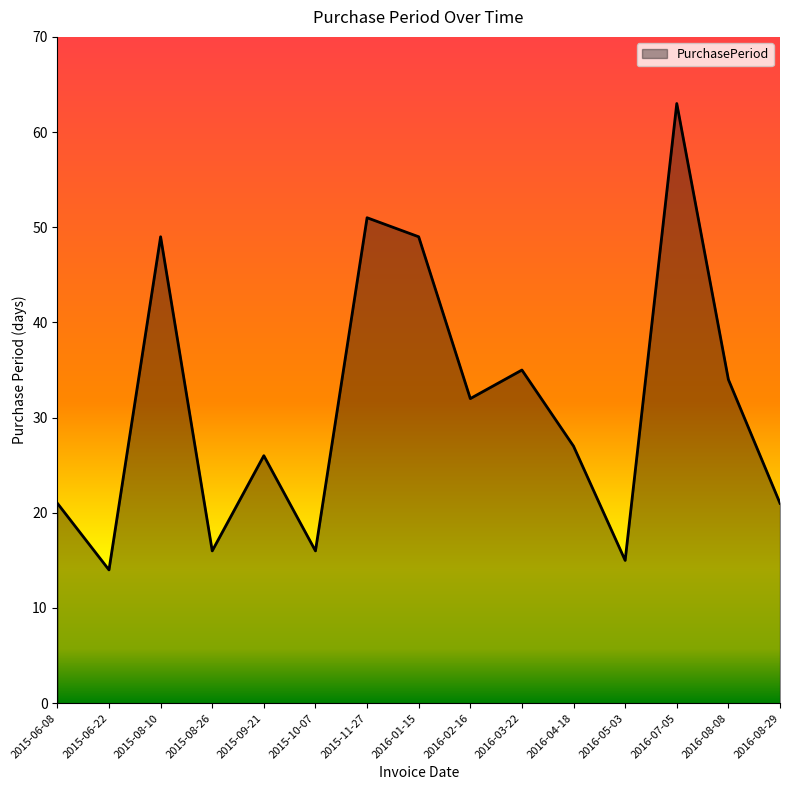

What is the minimum value shown in the chart?

14